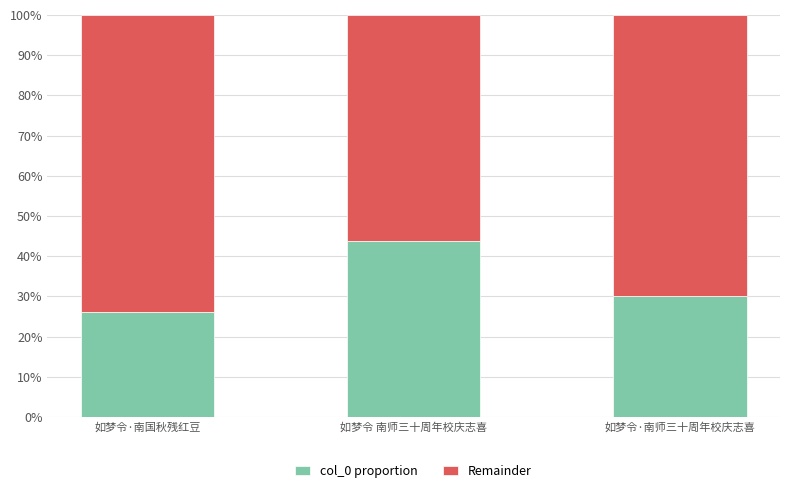

Does the chart contain any negative values?

No